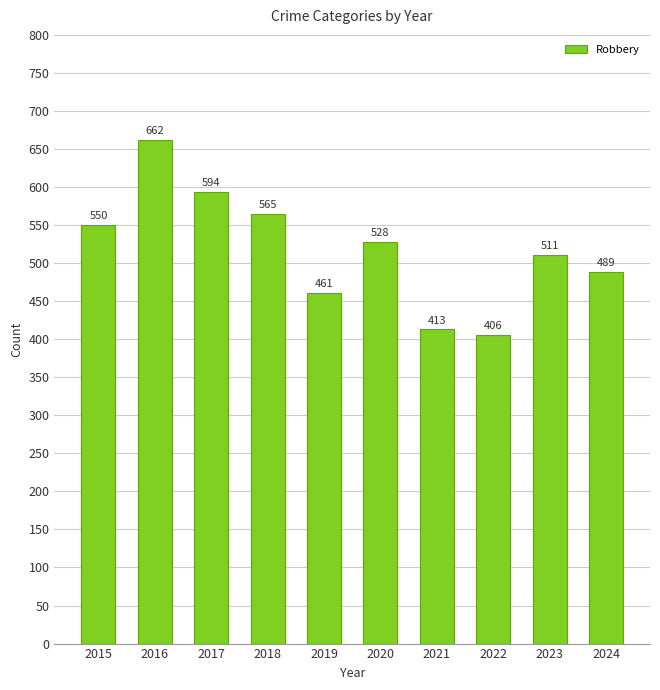

What is the sum of all values?

5179